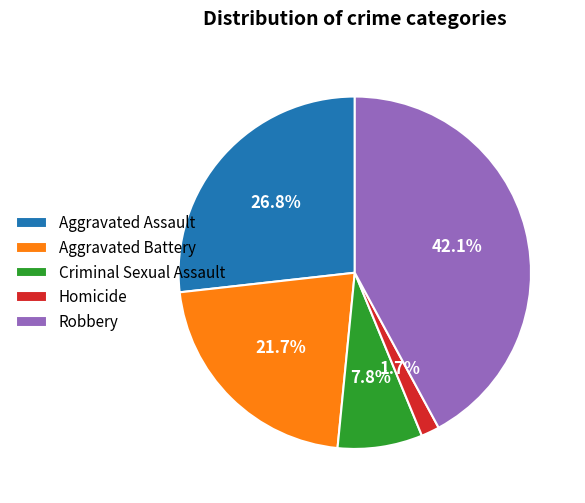

Rank the categories by value from highest to lowest.

Robbery, Aggravated Assault, Aggravated Battery, Criminal Sexual Assault, Homicide